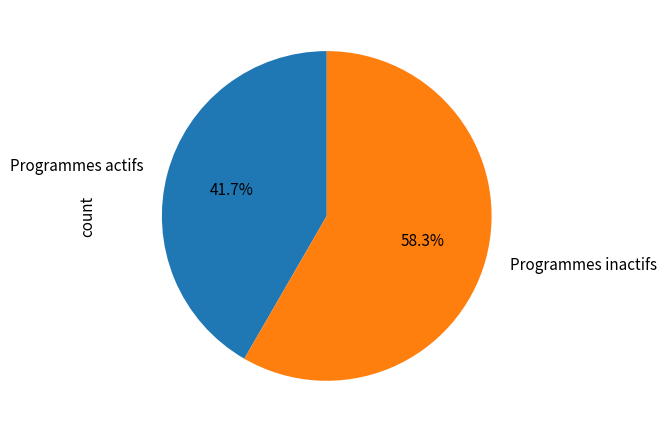

How many slices are in this pie chart?

2